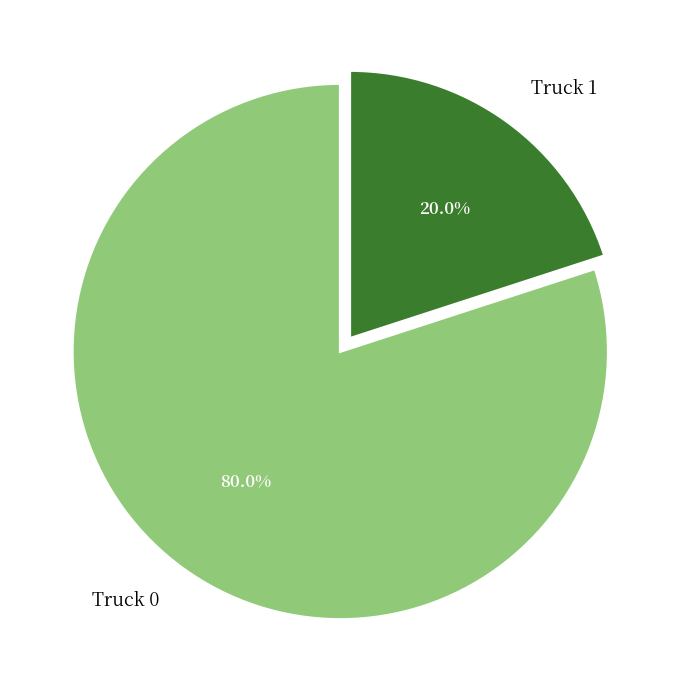

Combined, what portion of the pie is Truck 0 and Truck 1?

100.0%